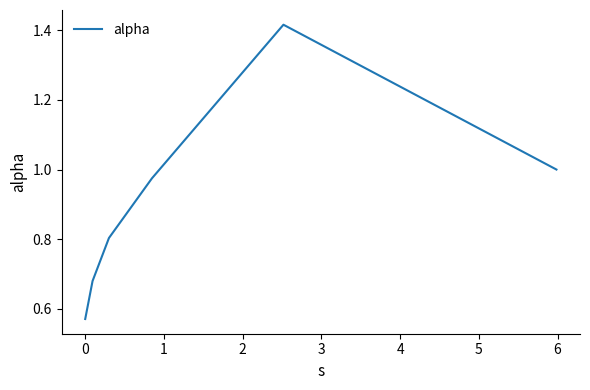

What is the difference between the maximum and minimum values?

0.8